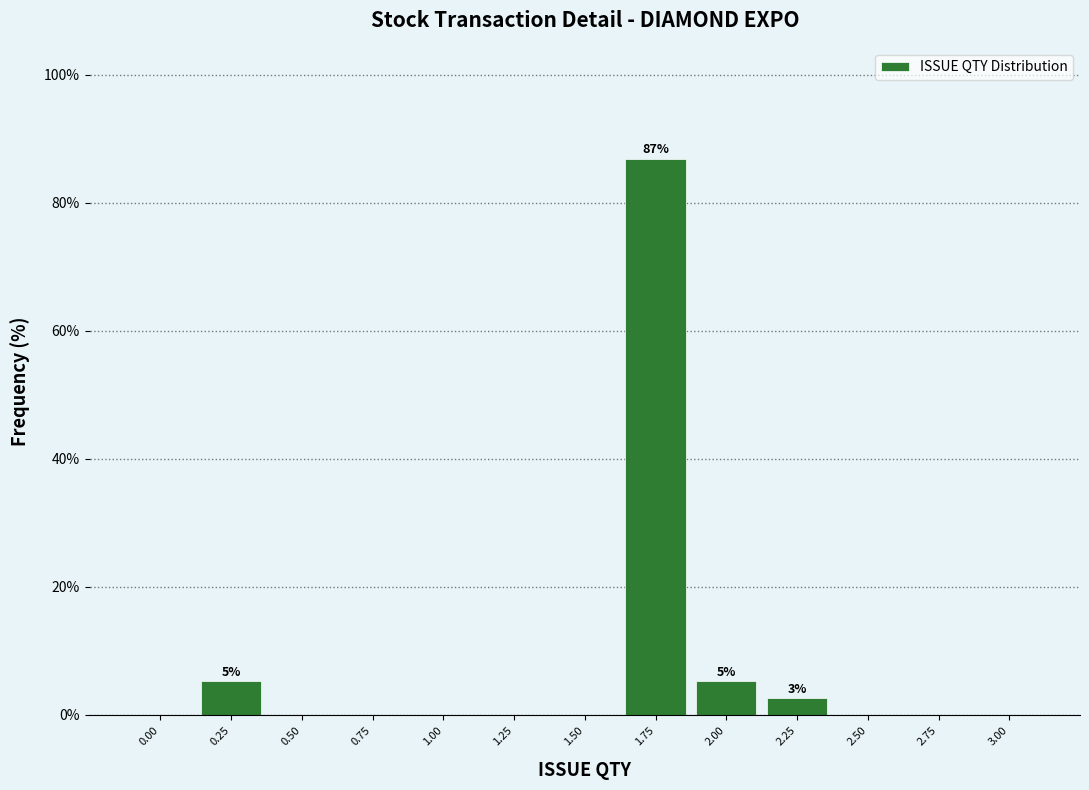

Reading left to right, extract all data points from this chart.

0.00=0.0	0.25=5.3	0.50=0.0	0.75=0.0	1.00=0.0	1.25=0.0	1.50=0.0	1.75=86.8	2.00=5.3	2.25=2.6	2.50=0.0	2.75=0.0	3.00=0.0